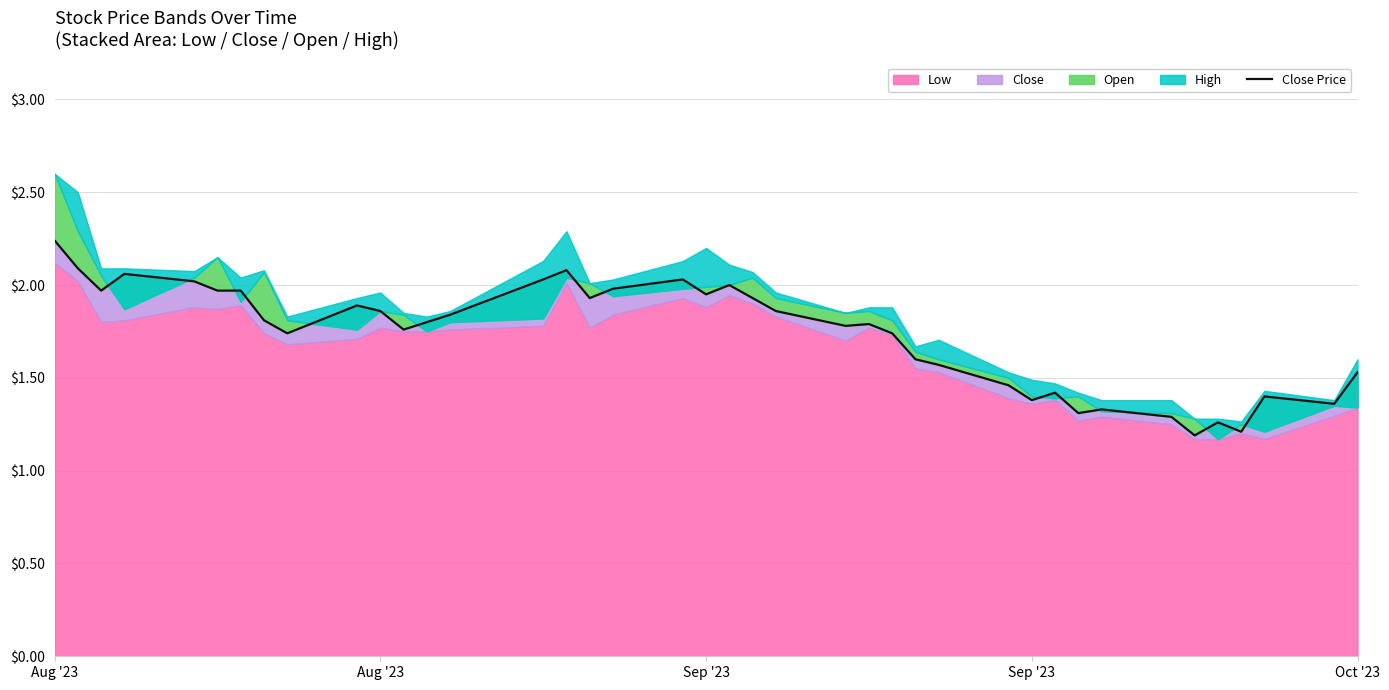

What is the sum of all values?

69.4